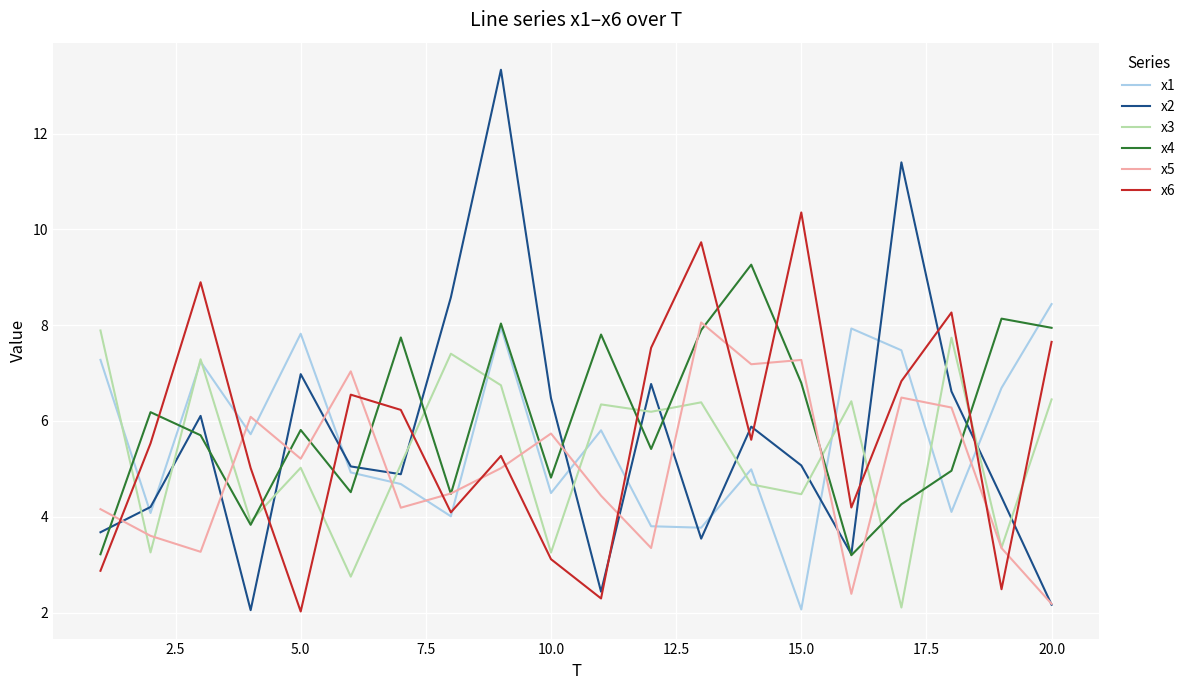

How many lines are shown in the chart?

6